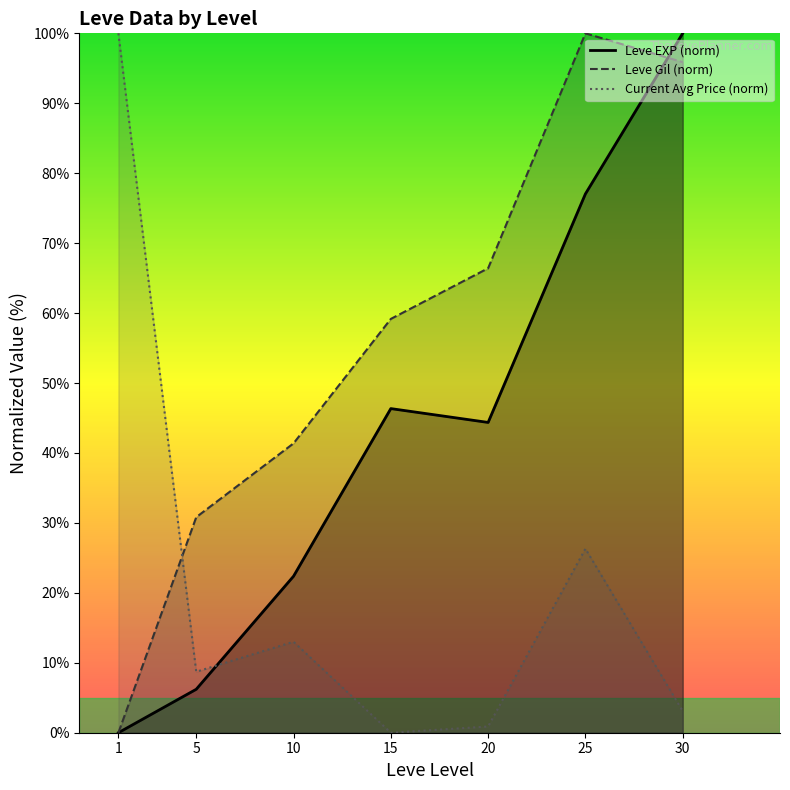

At 30, list the series in order from smallest to largest.

Current Avg Price (norm), Leve Gil (norm), Leve EXP (norm)